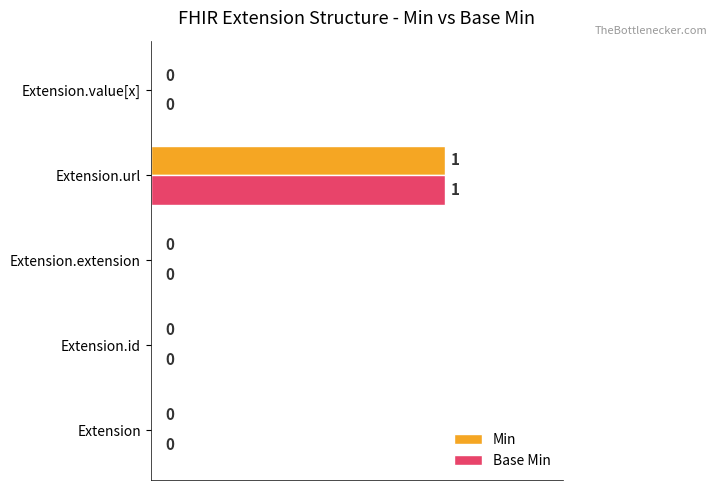

How many distinct data groups are displayed?

2